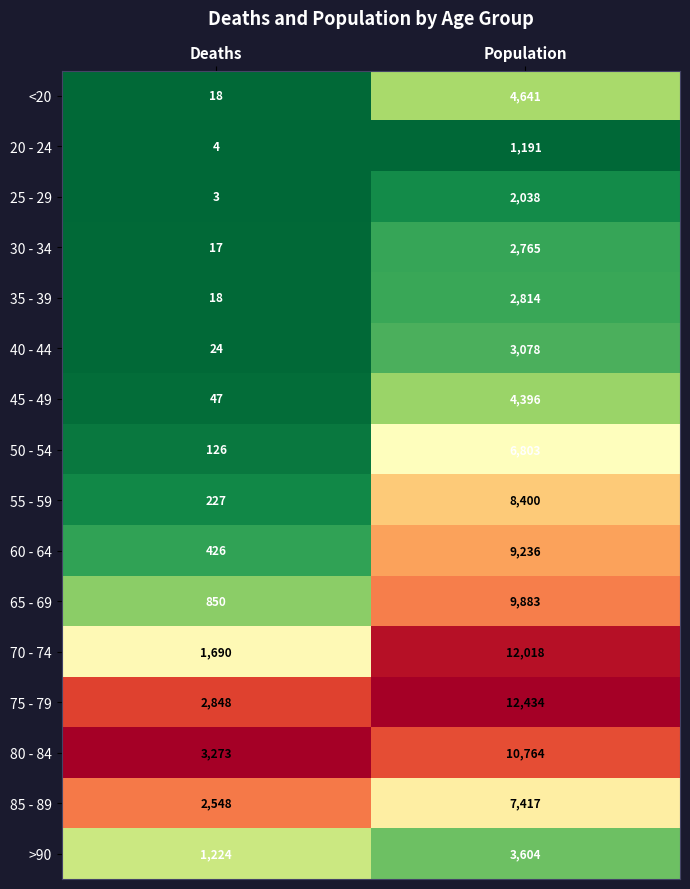

What is the difference between the maximum and minimum values in the <20 series?

4623